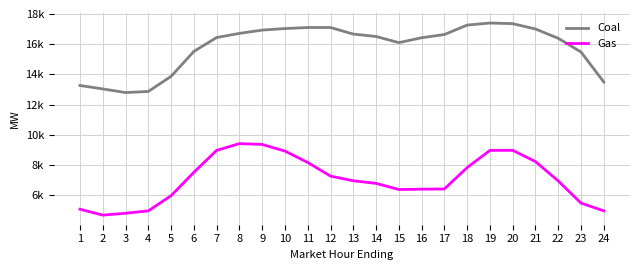

Is this an area chart (filled region under the line)?

No